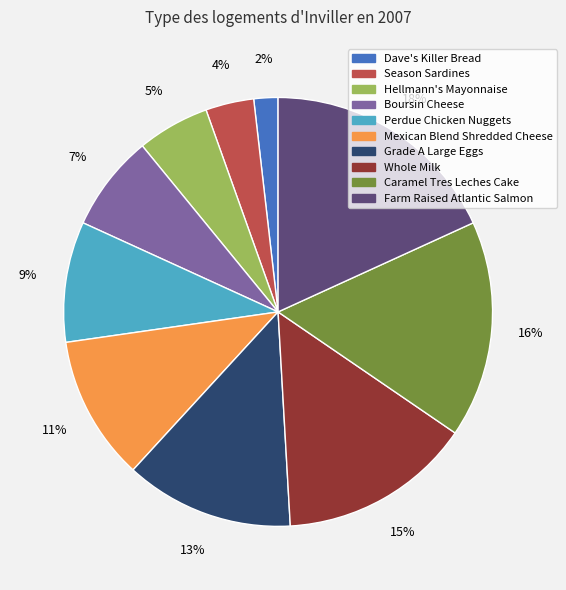

Which category has the biggest portion of the pie?

Farm Raised Atlantic Salmon